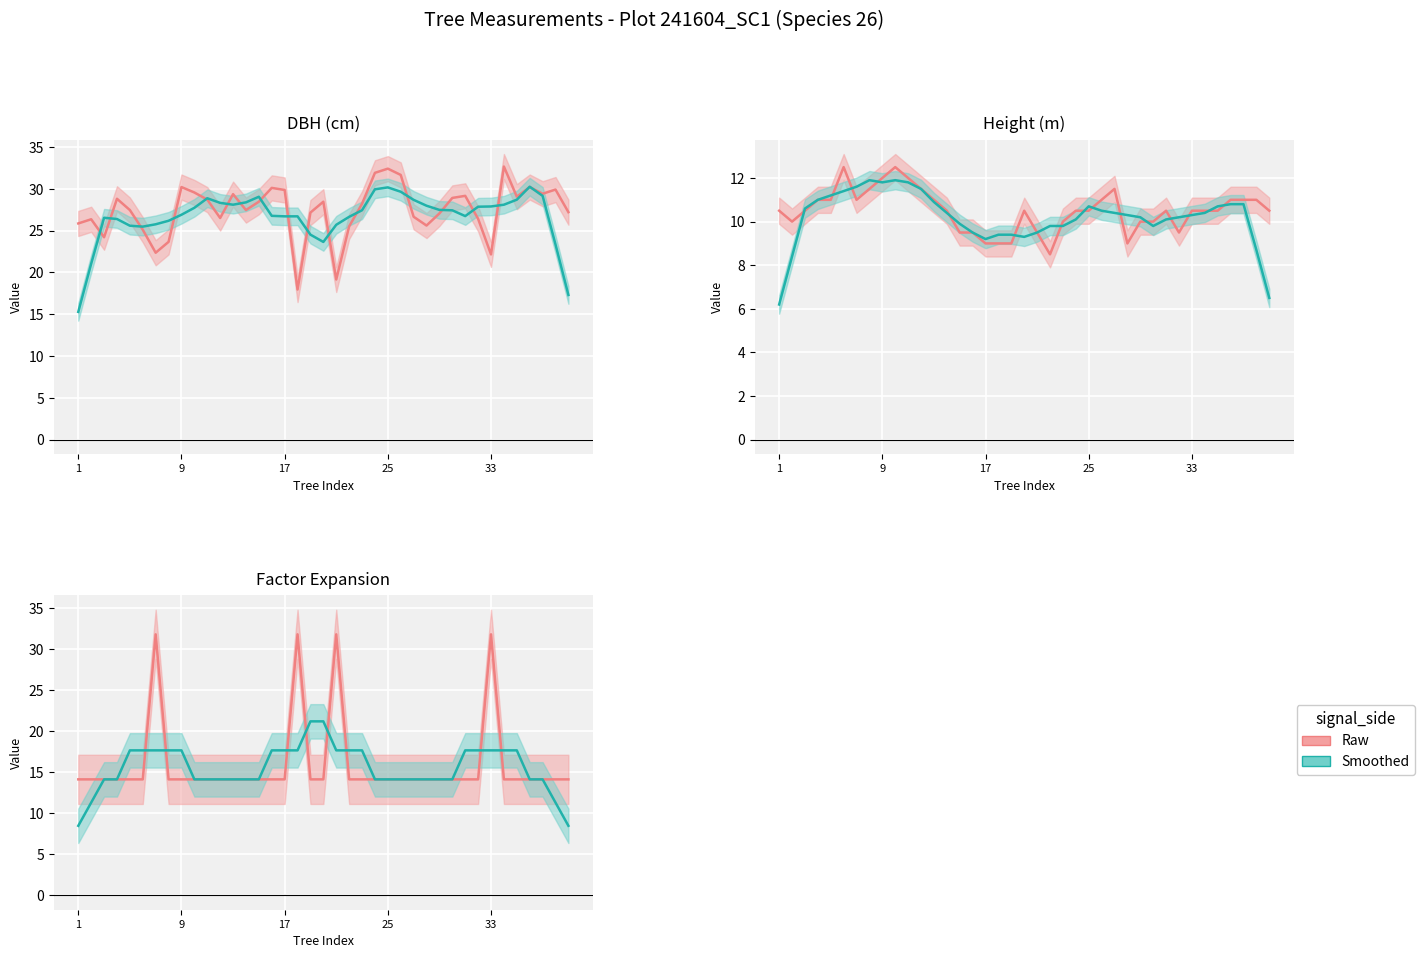

Is this an area chart (filled region under the line)?

No